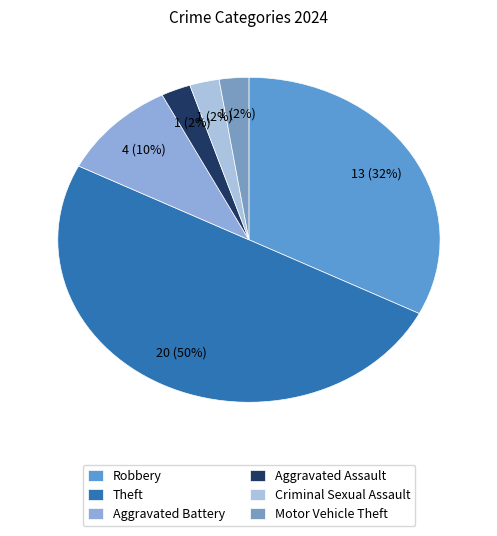

To the nearest percent, what portion does Theft represent?

50%